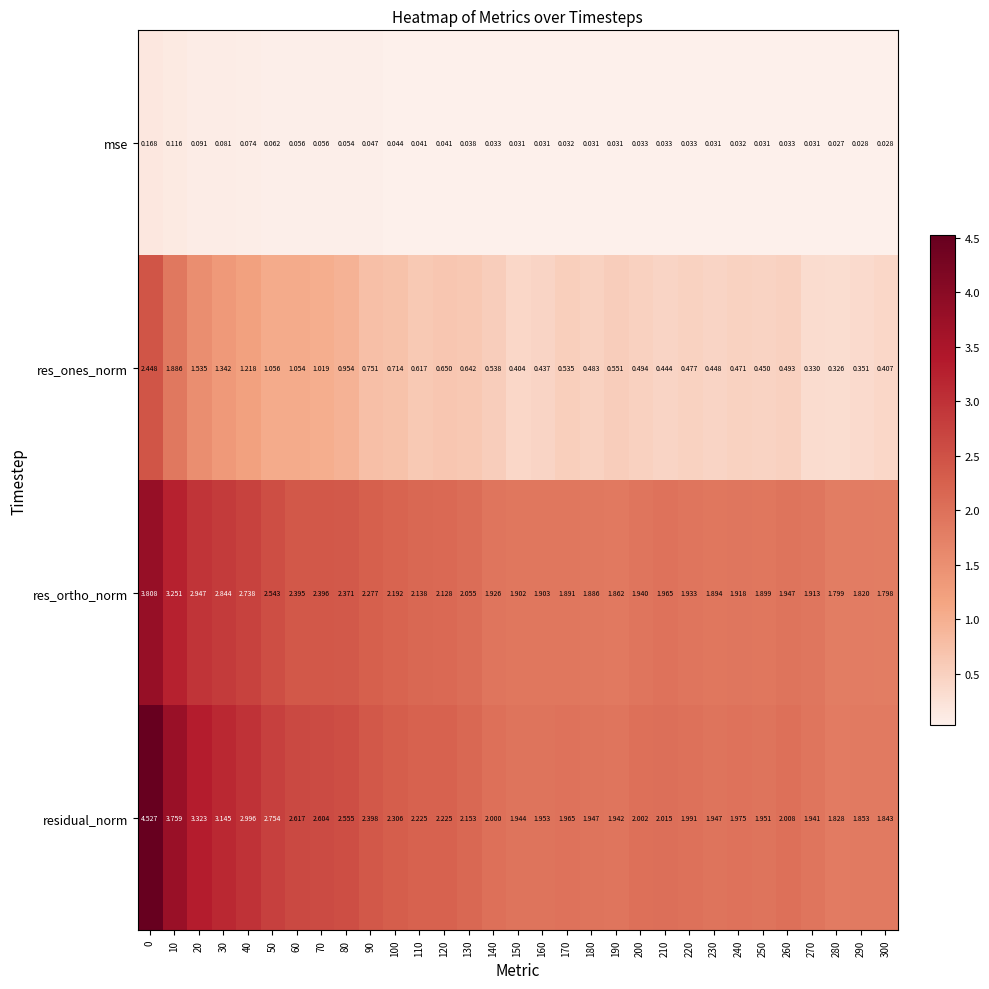

Which series has the widest spread of values?

residual_norm